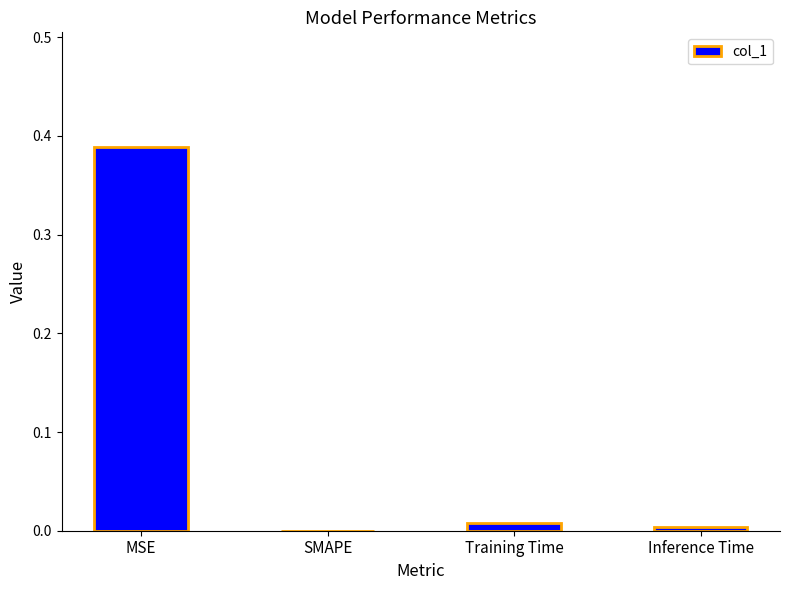

The chart shows a value of 0.5 at MSE. True or false?

False